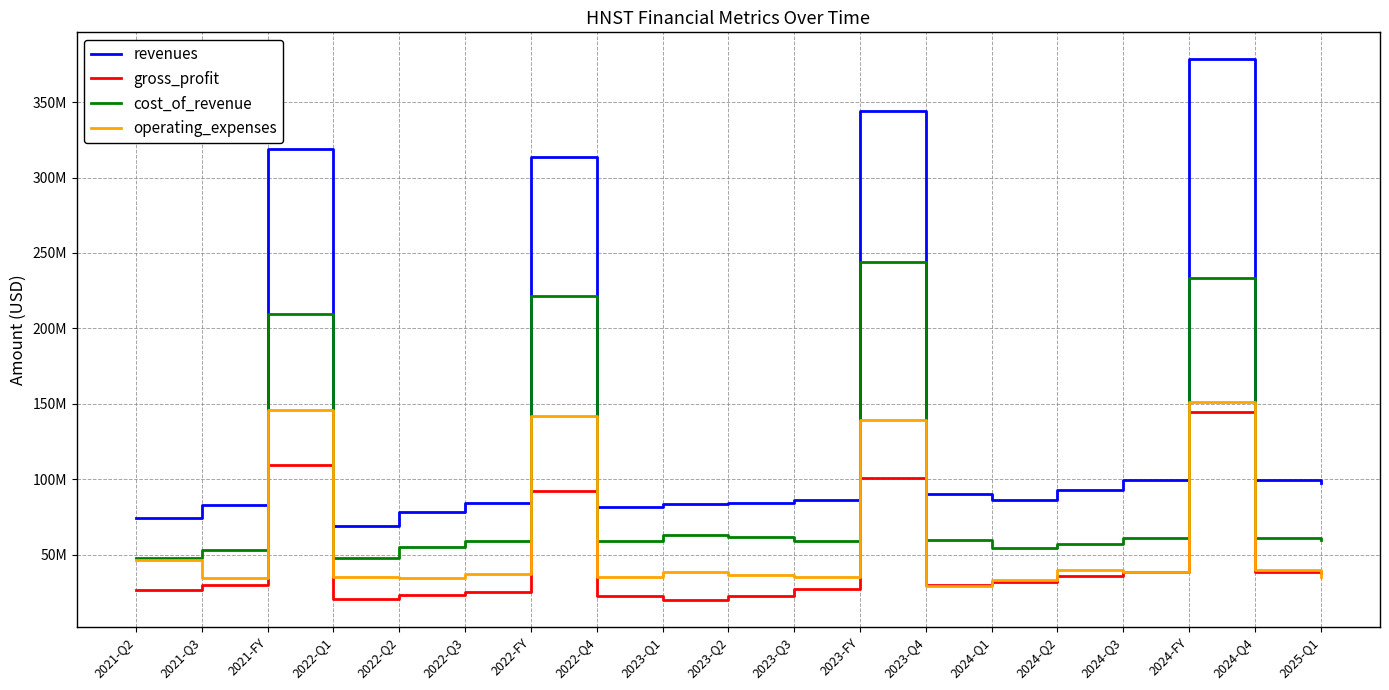

Reading left to right, list all the values displayed in this chart.

revenues: 74576000	82651000	318639000	68719000	78493000	84580000	313651000	81859000	83388000	84544000	86169000	344365000	90264000	86217000	93049000	99237000	378340000	99837000	97250000
gross_profit: 26943000	29759000	109172000	20627000	23564000	25617000	92315000	22507000	20202000	22898000	27205000	100532000	30227000	31882000	35612000	38396000	144657000	38767000	37670000
cost_of_revenue: 47633000	52892000	209467000	48092000	54929000	58963000	221336000	59352000	63186000	61646000	58964000	243833000	60037000	54335000	57437000	60841000	233683000	61070000	59580000
operating_expenses: 46445000	34347000	145998000	35172000	34303000	37356000	142095000	35263000	38860000	36285000	35197000	139441000	29099000	33197000	39657000	38339000	150988000	39796000	35163000